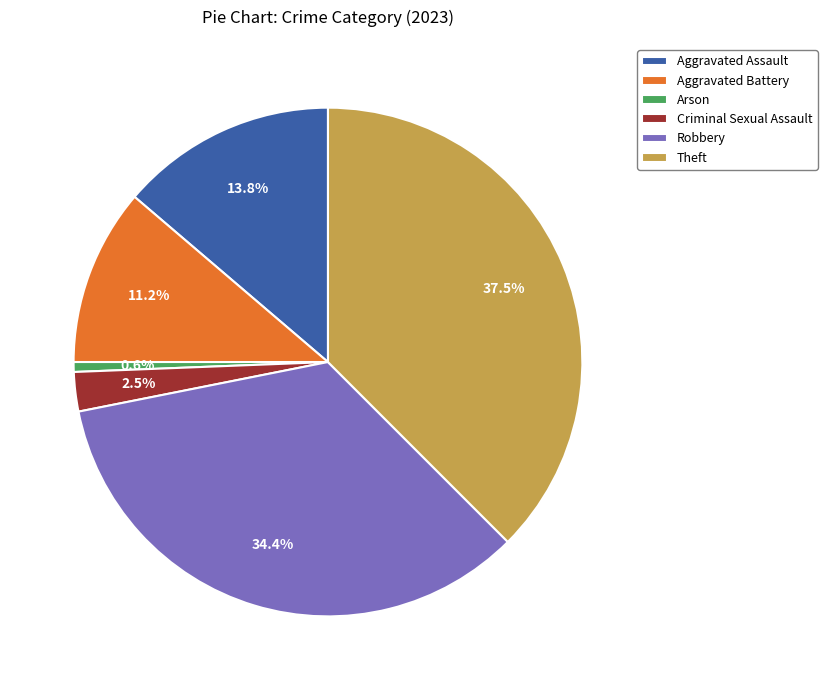

To the nearest percent, what is the difference between the Aggravated Assault and Arson slice percentages?

13%